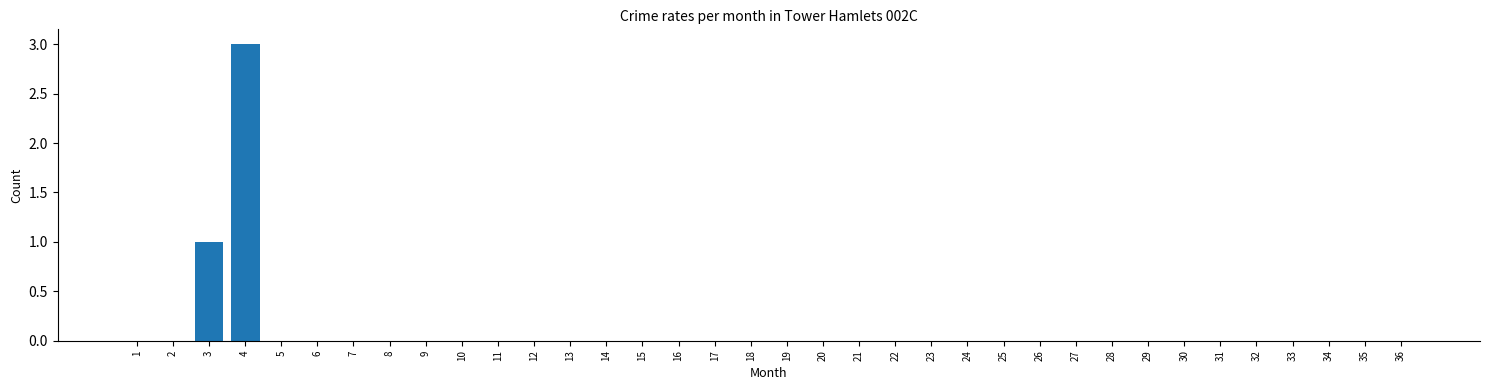

Which label corresponds to the largest value in the chart?

4